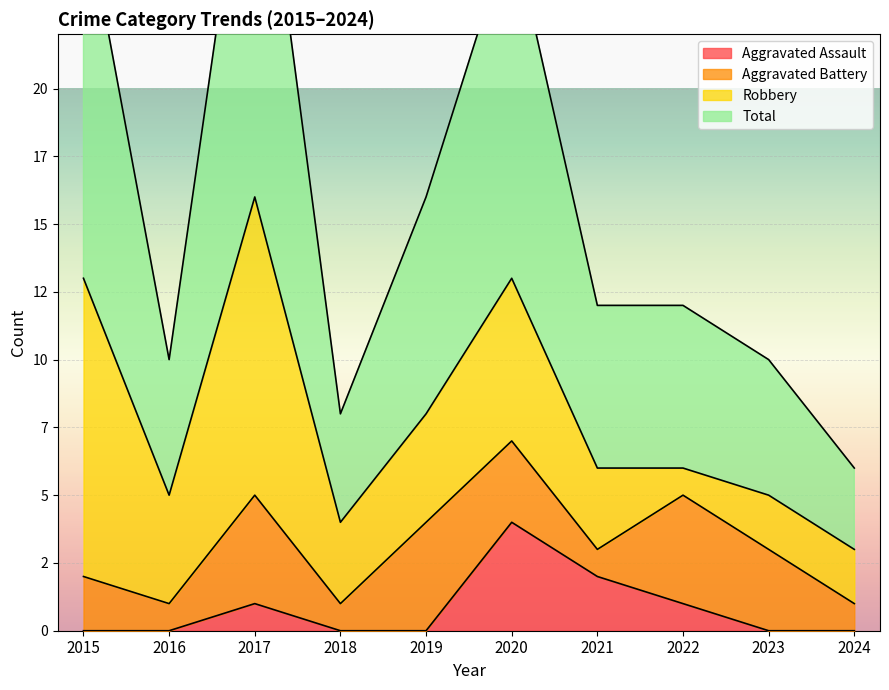

What is the spread (max minus min) of values at 2023?

10